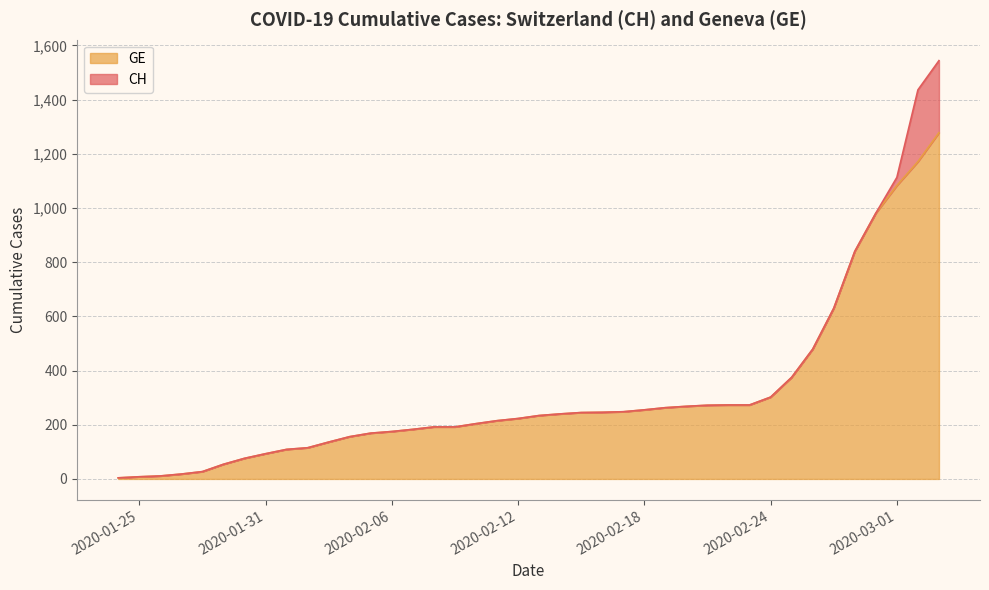

How many distinct data groups are displayed?

2